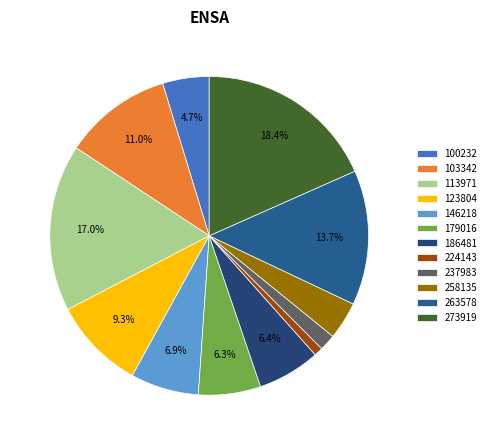

What percentage do 123804 and 113971 together represent?

26.3%